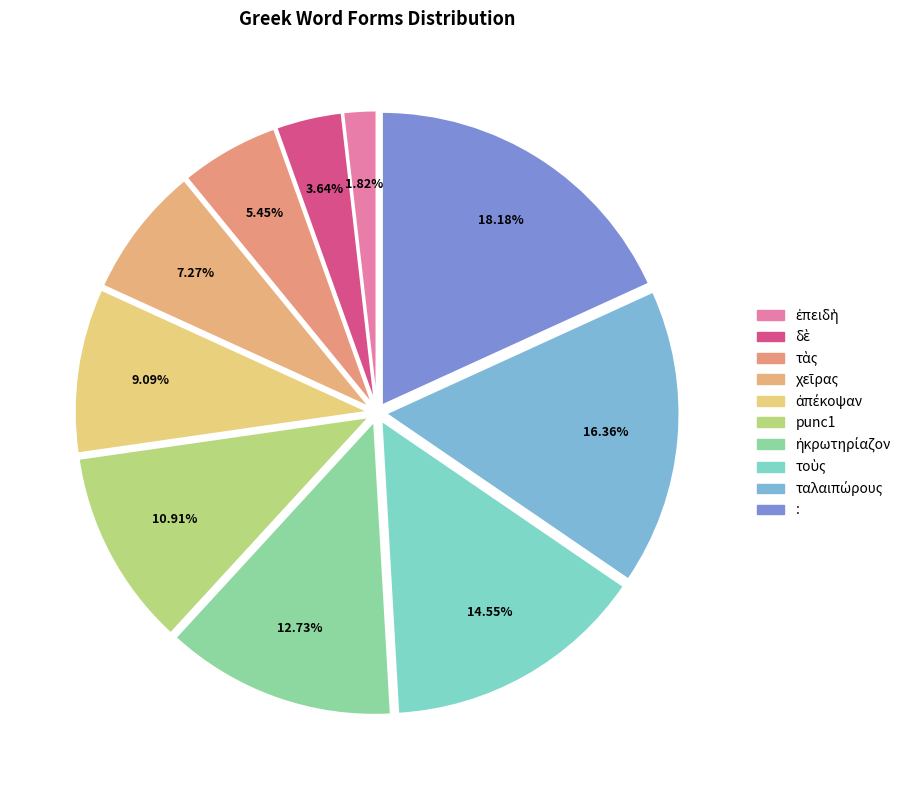

Count the number of slices in the pie.

10